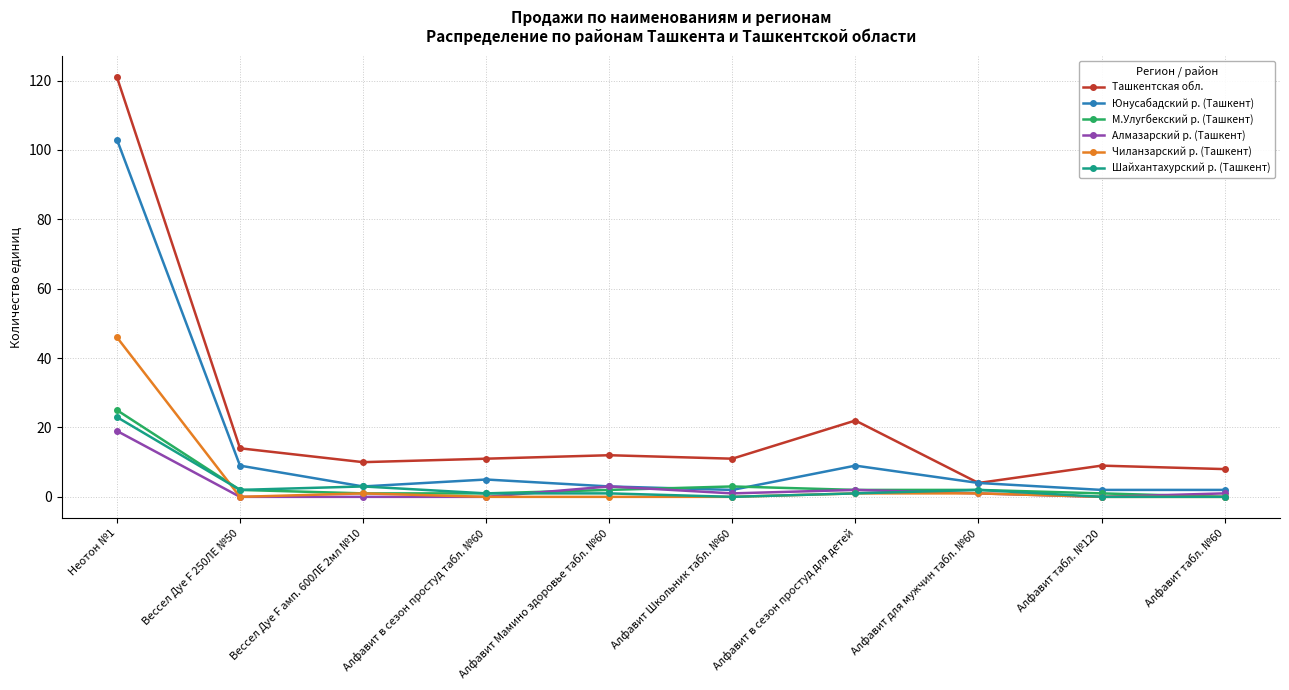

Is it true that Юнусабадский р. (Ташкент) equals 2 at Вессел Дуе F 250ЛЕ №50?

False